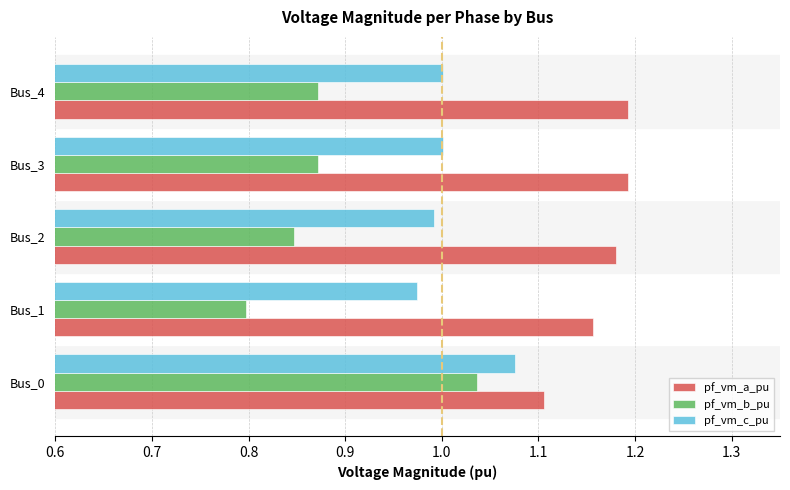

List the series in order of their peak value, highest first.

pf_vm_a_pu, pf_vm_c_pu, pf_vm_b_pu